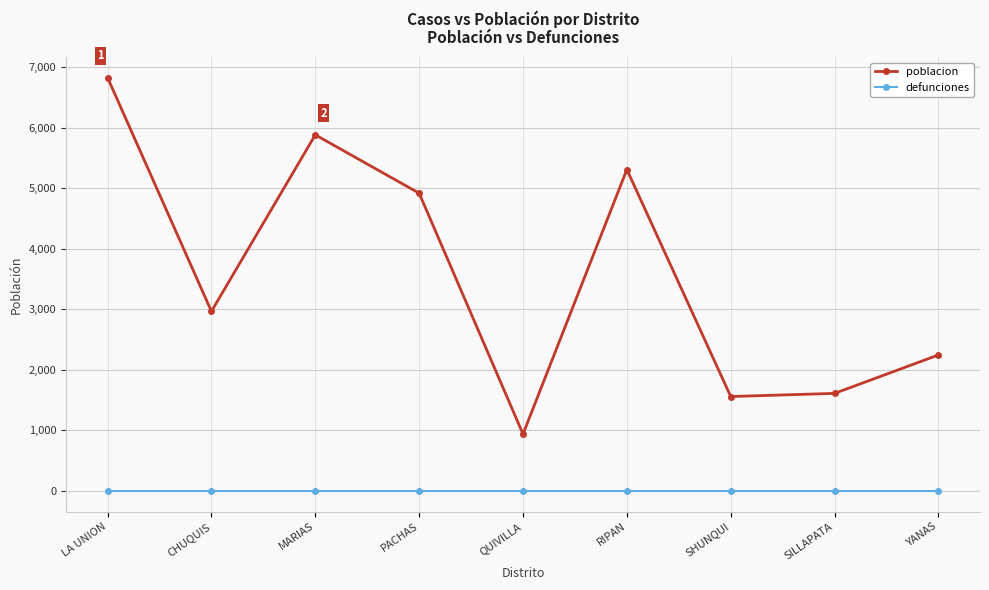

What is the label of the 2nd point from the right?

SILLAPATA